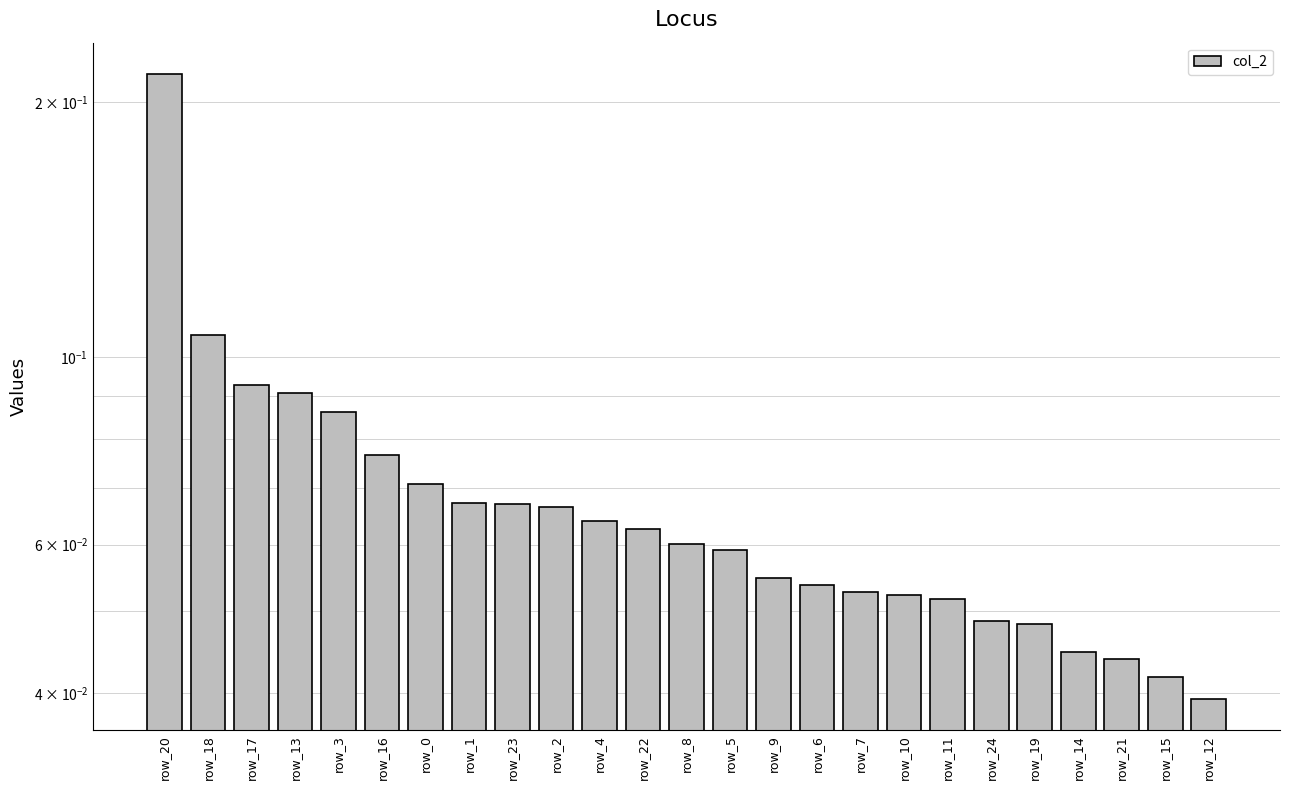

At which category does the chart reach its minimum across all series?

row_12